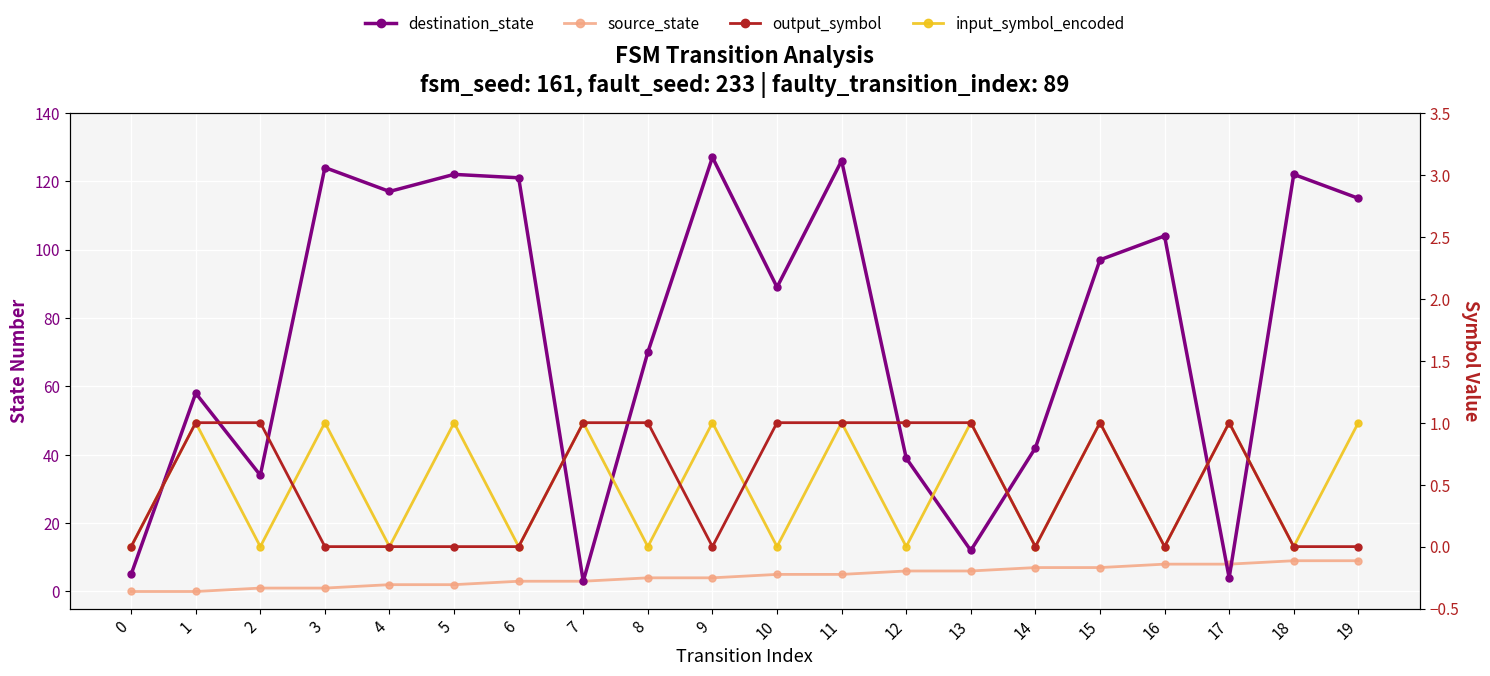

At which category is the sum across all series the highest?

11